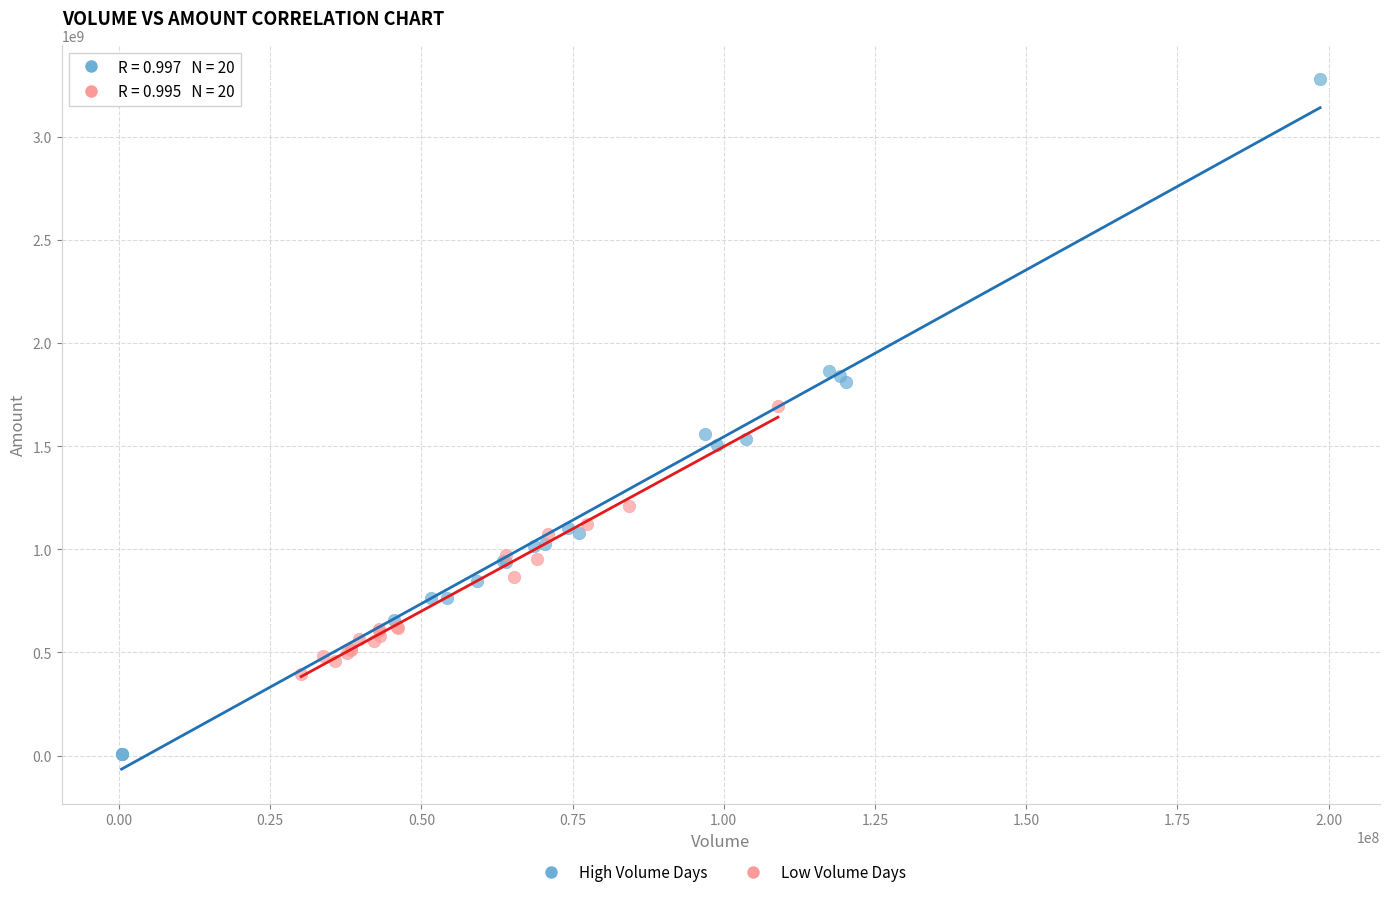

Which series contains the highest Y value?

High Volume Days